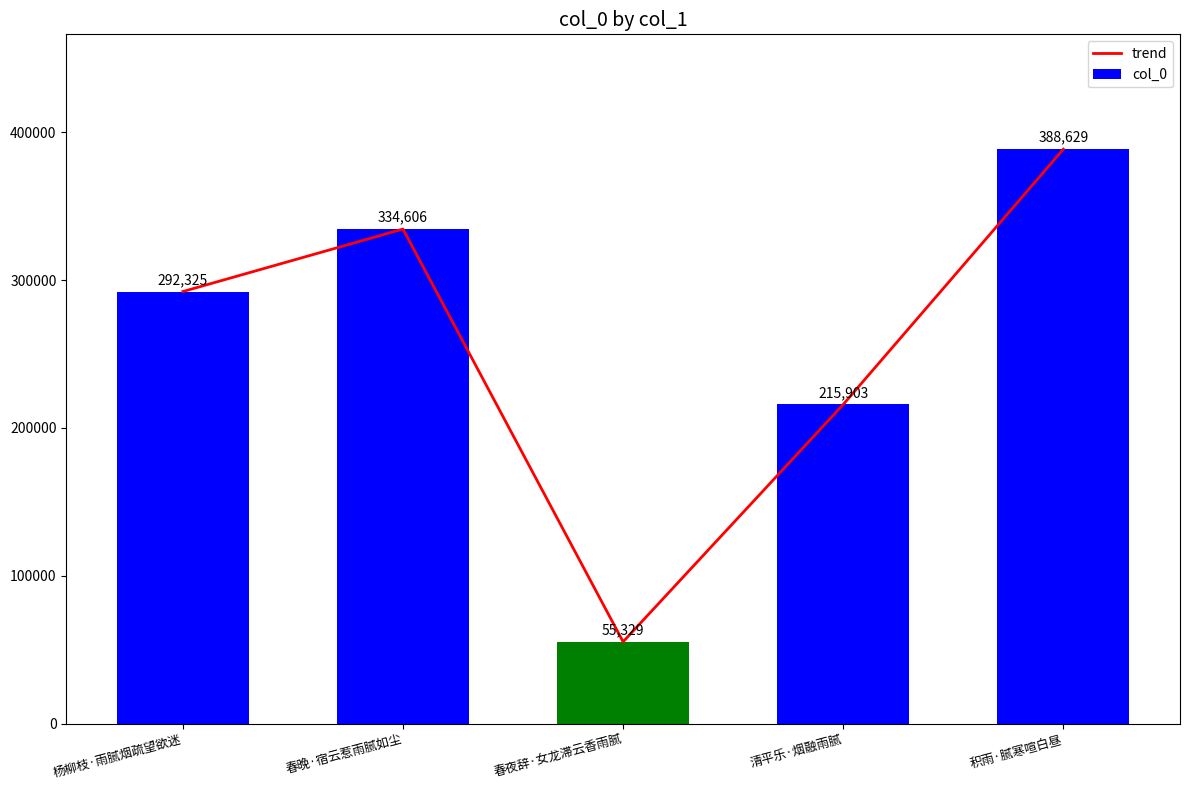

What is the label of the 2nd bar from the left?

春晚·宿云惹雨腻如尘